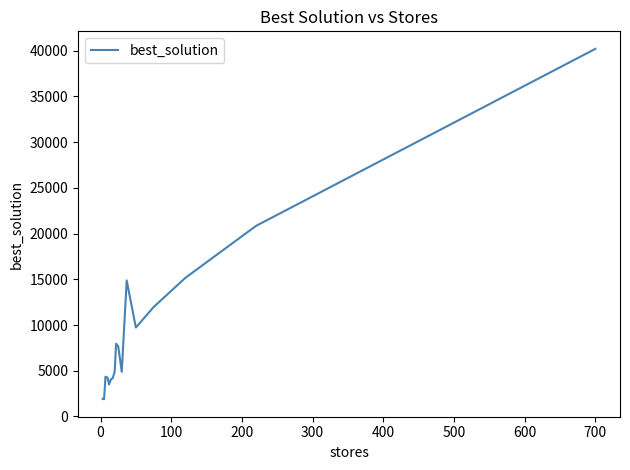

True or false: there are more than 2 points higher than both neighbors.

True